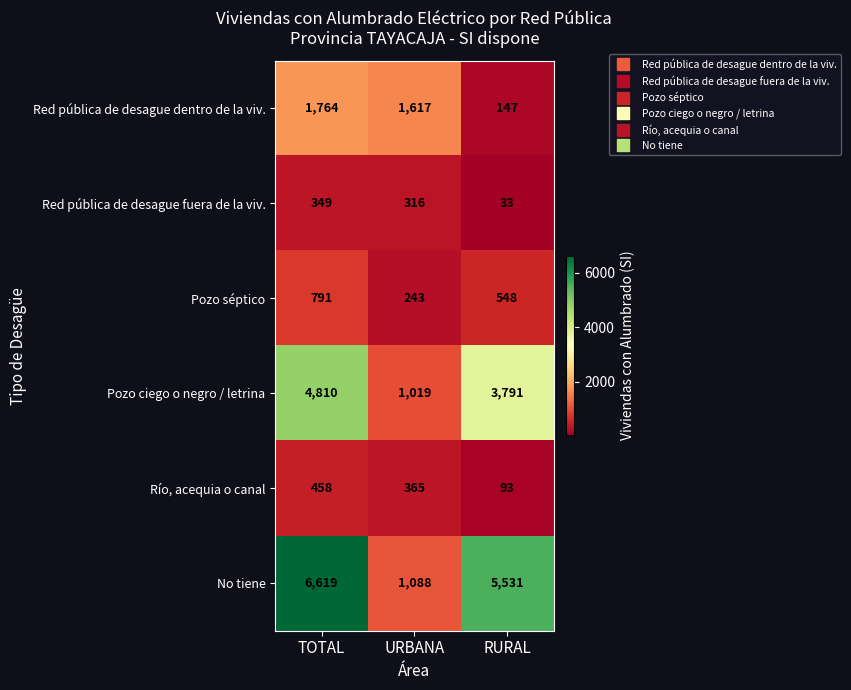

Where is No tiene nearest to the value 3853?

RURAL